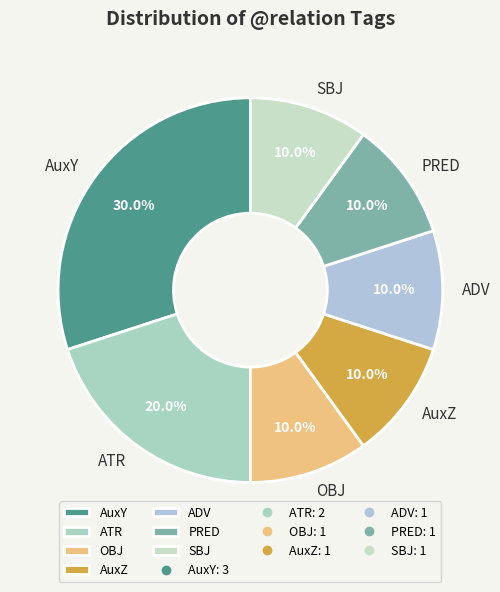

Which category has the biggest portion of the pie?

AuxY